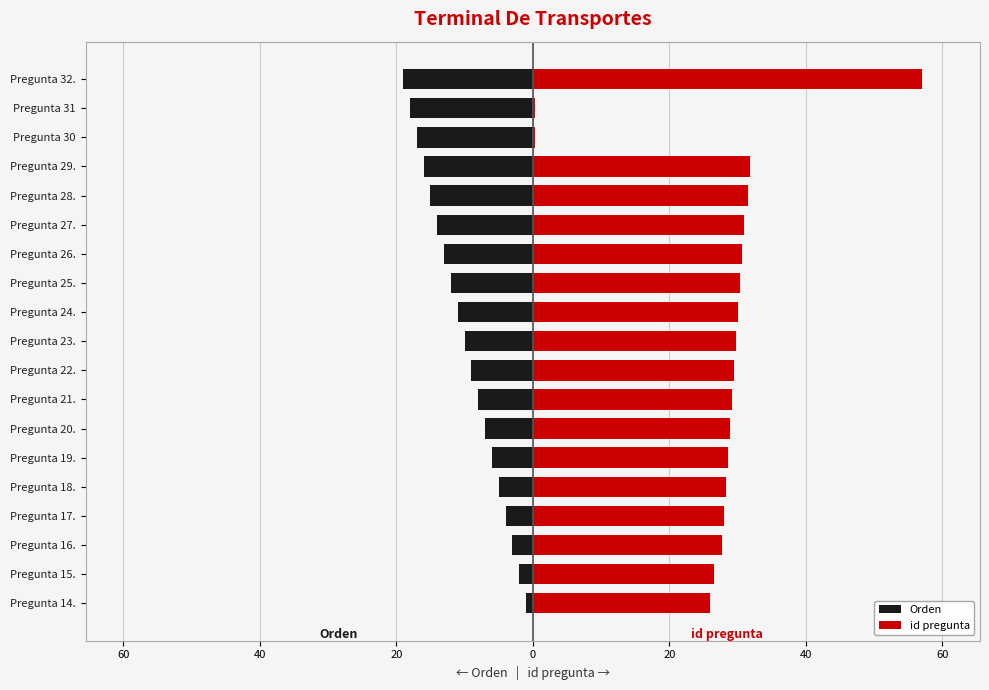

How many distinct data groups are displayed?

2